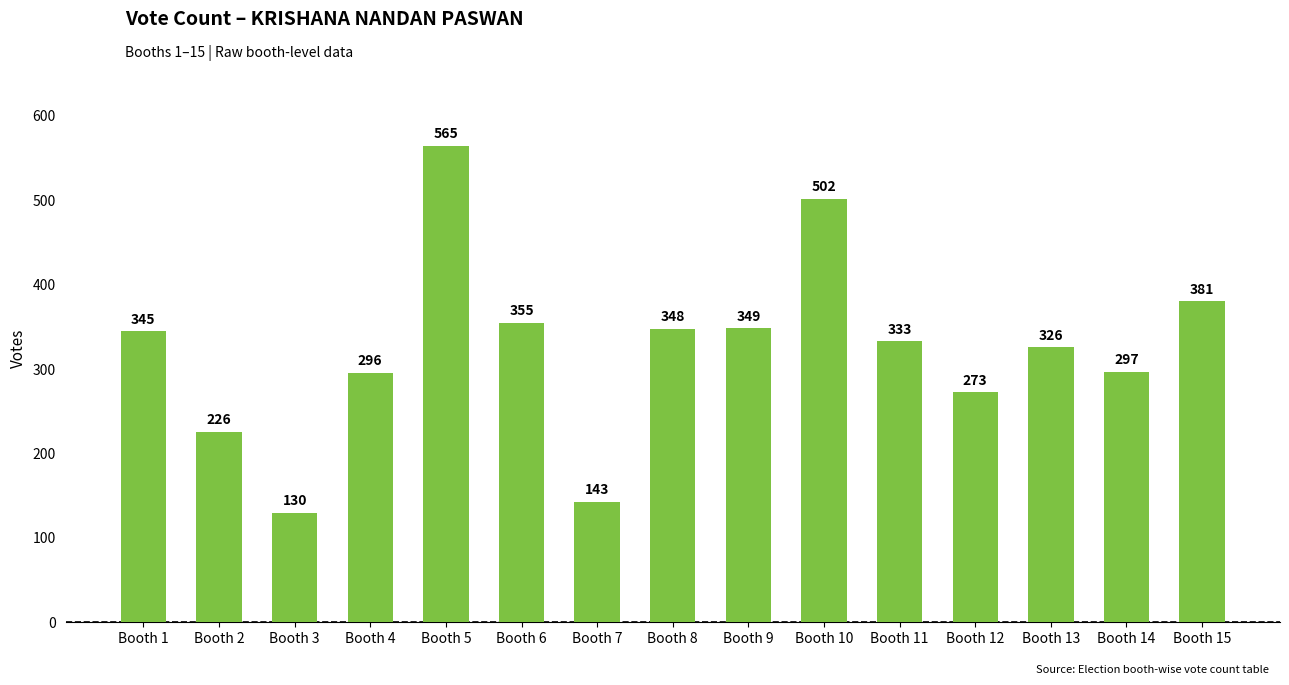

Does the chart contain any negative values?

No